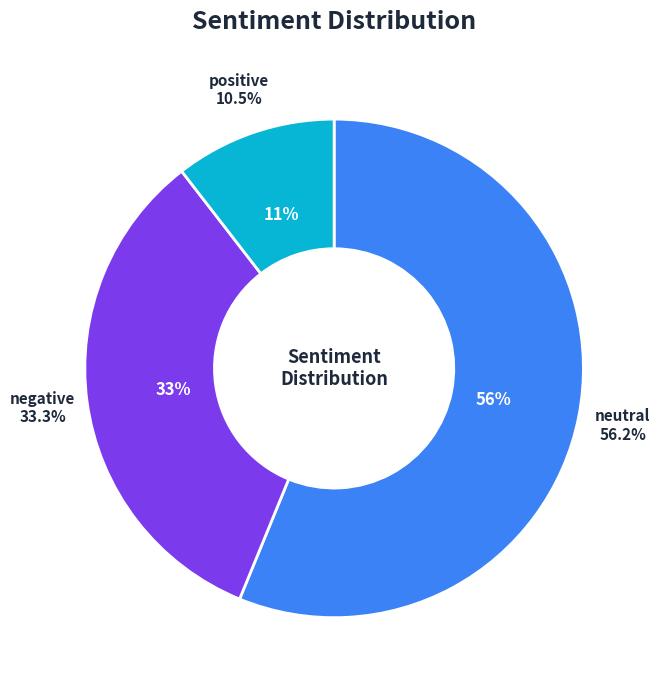

Count the number of slices in the pie.

3